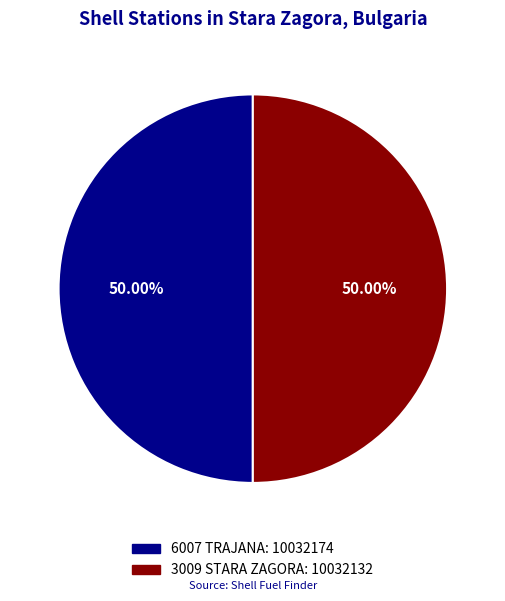

What is the ratio of the value at 3009 STARA ZAGORA to the value at 6007 TRAJANA?

1.0